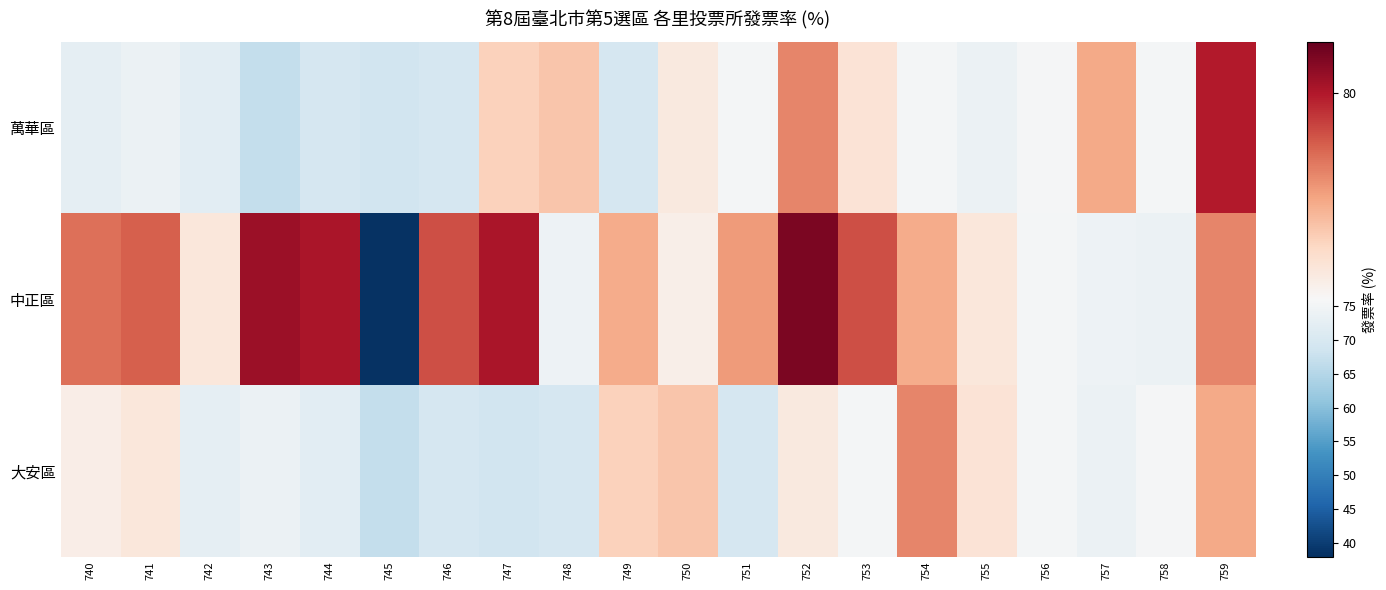

Reading left to right, extract all data points from this chart.

萬華區: 740=72.6	741=73.9	742=71.9	743=67.0	744=69.7	745=68.6	746=69.7	747=77.2	748=77.4	749=69.5	750=76.5	751=75.2	752=78.4	753=76.7	754=75.3	755=73.7	756=75.5	757=77.9	758=75.4	759=80.0
中正區: 740=78.8	741=79.0	742=76.6	743=80.3	744=80.1	745=38.4	746=79.2	747=80.1	748=74.2	749=77.8	750=76.3	751=78.1	752=80.7	753=79.2	754=77.8	755=76.5	756=75.3	757=74.2	758=73.7	759=78.4
大安區: 740=76.3	741=76.5	742=72.6	743=73.9	744=71.9	745=67.0	746=69.7	747=68.6	748=69.7	749=77.2	750=77.4	751=69.5	752=76.5	753=75.2	754=78.4	755=76.7	756=75.3	757=73.7	758=75.5	759=77.9